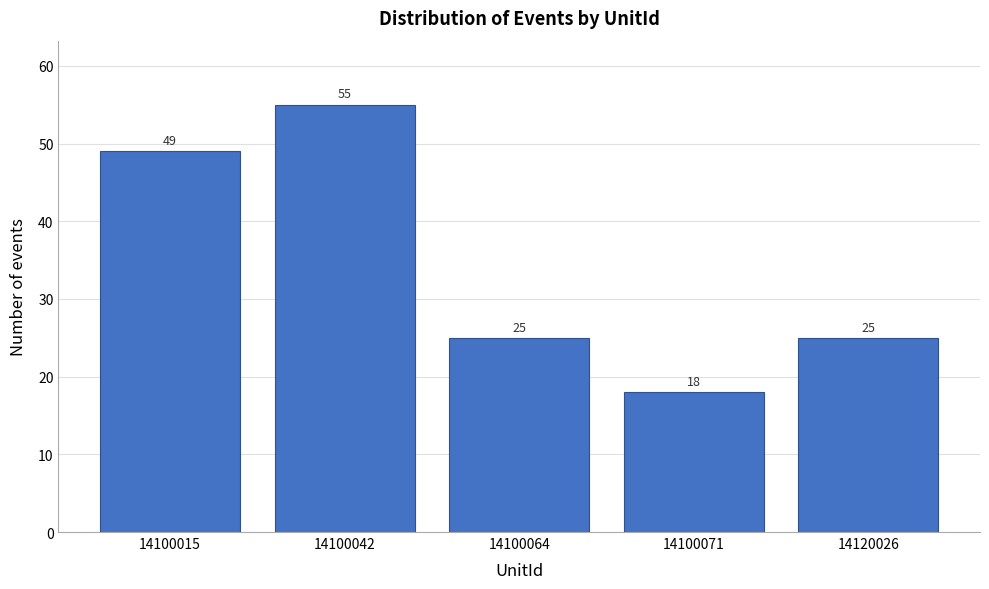

Reading left to right, what are all the values shown in this chart?

49	55	25	18	25